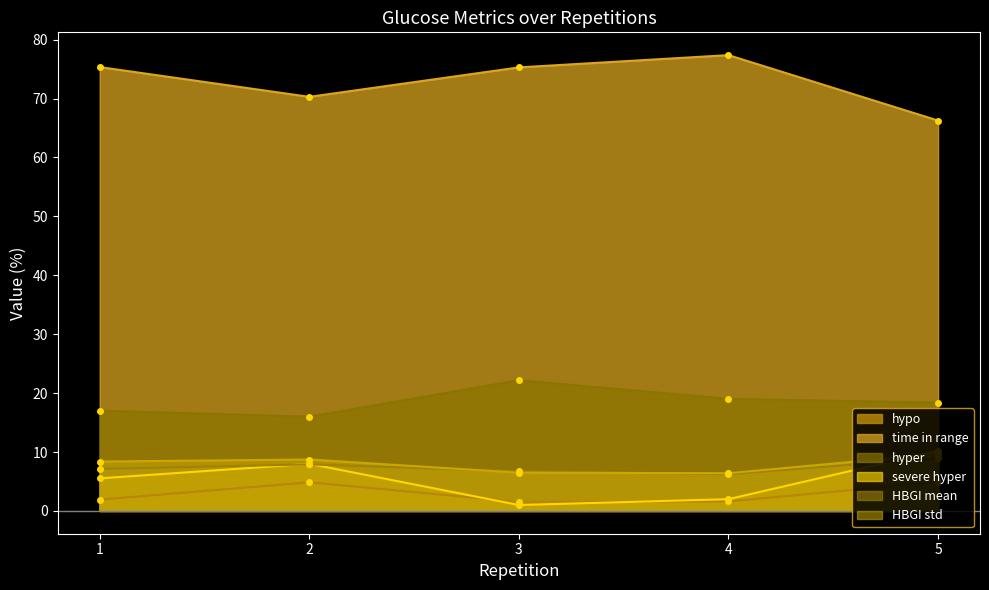

Which series changed the most between 1 and 4?

severe hyper